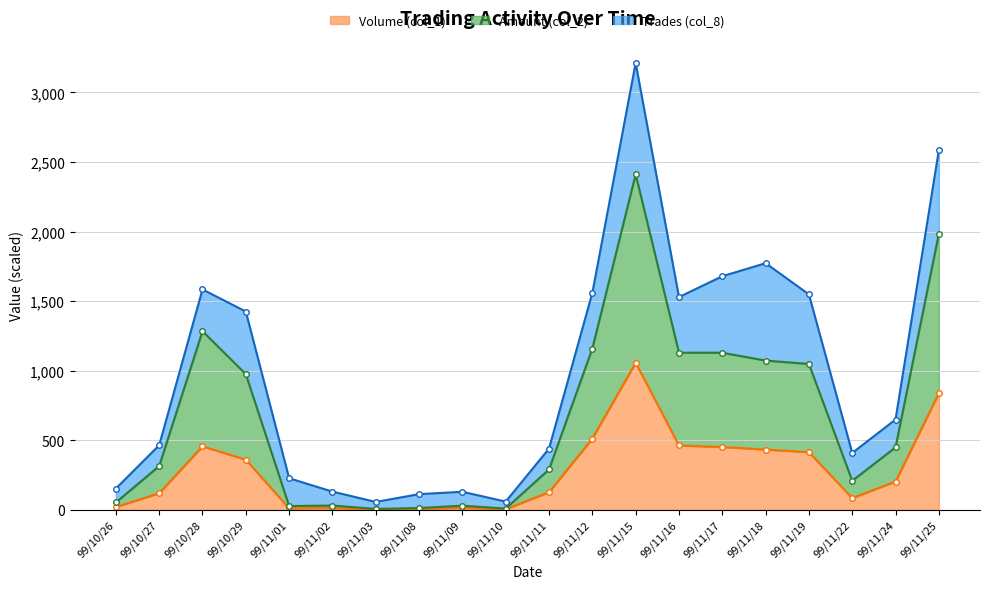

At which label is Amount (col_2) closest to 1208?

99/11/12